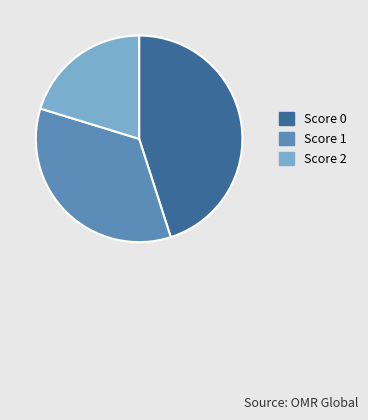

Combined, do Score 0 and Score 2 account for over 50%?

Yes